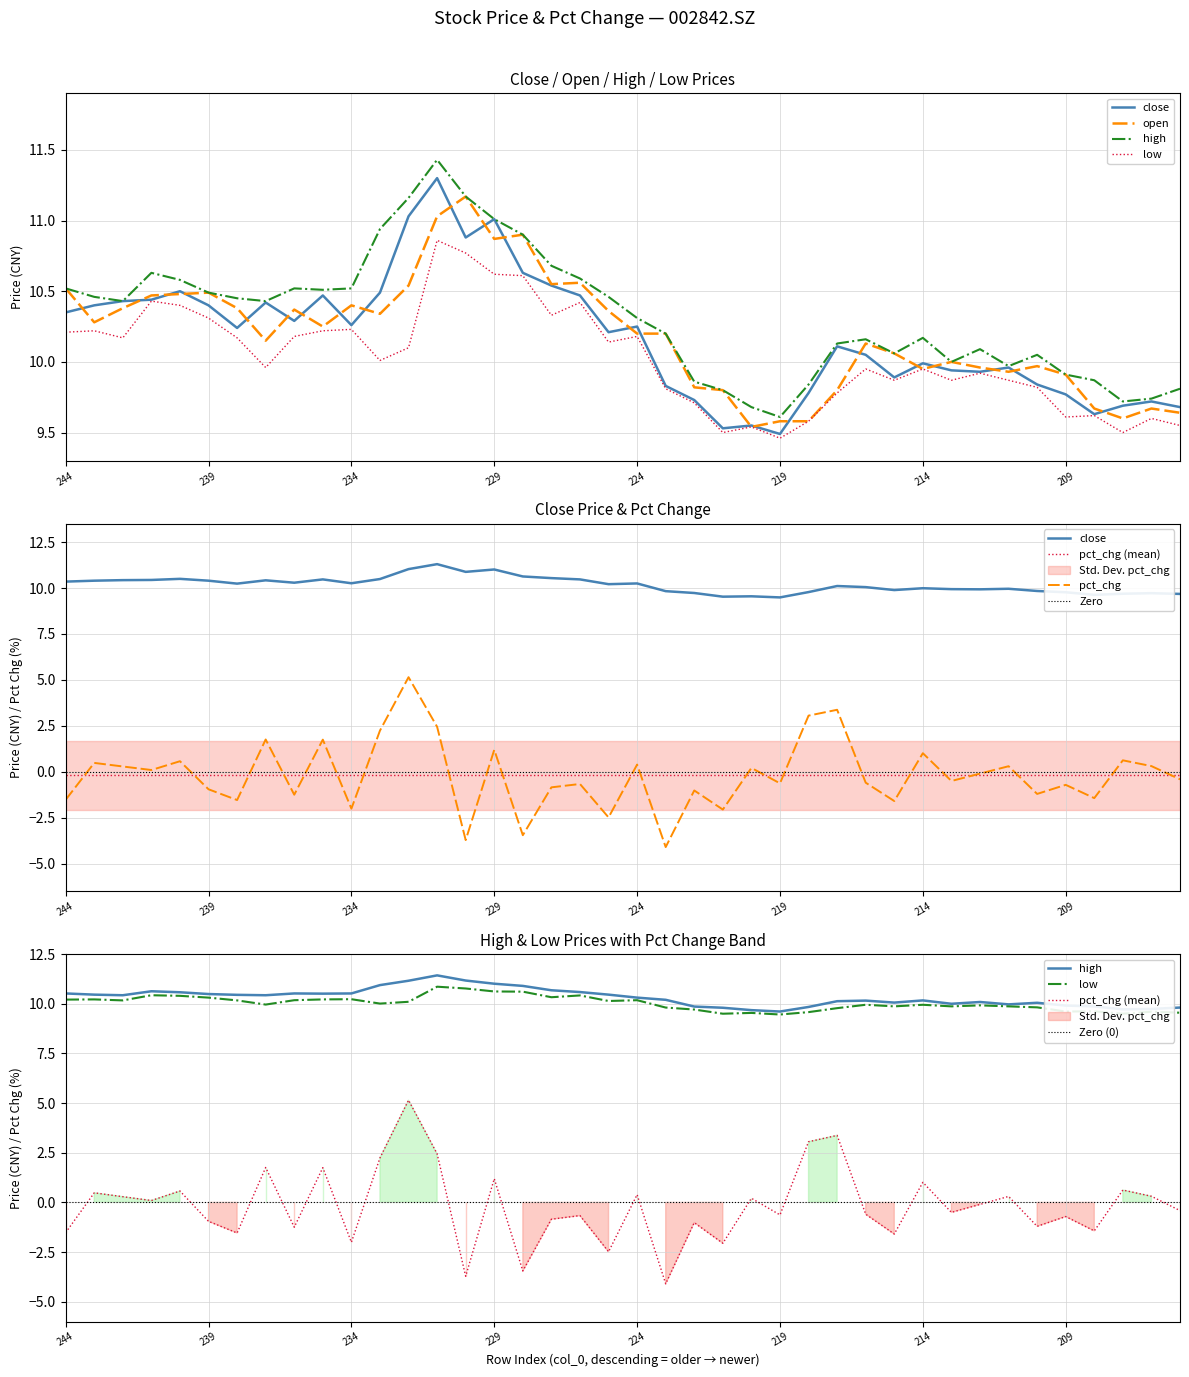

Is it true that high equals 5.7 at 229?

False